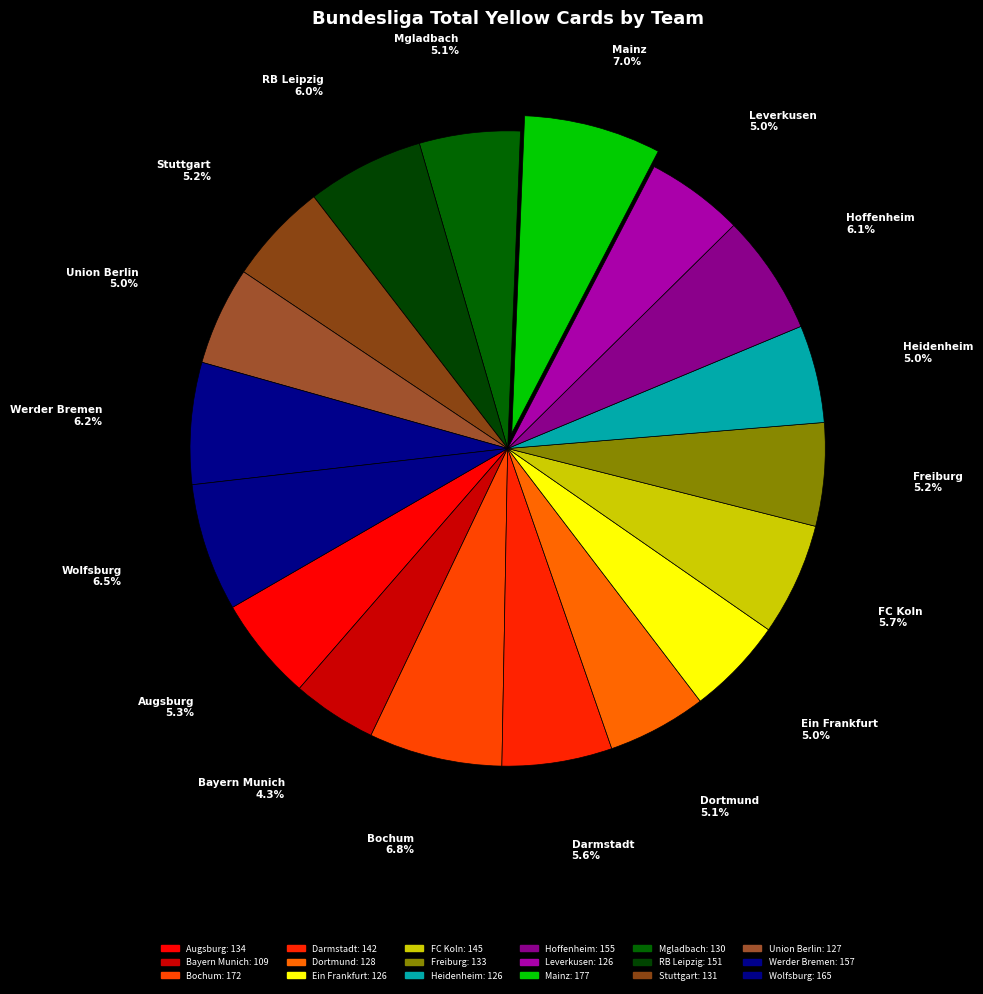

How many slices are in this pie chart?

18